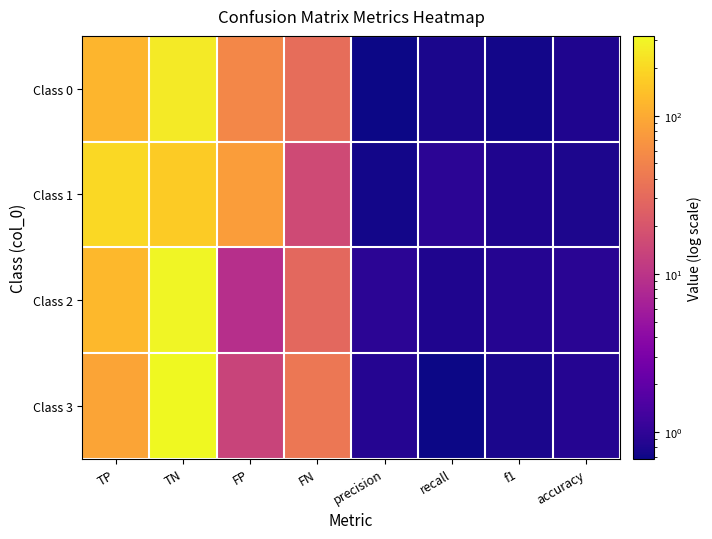

At how many categories does at least one series exceed 307?

1